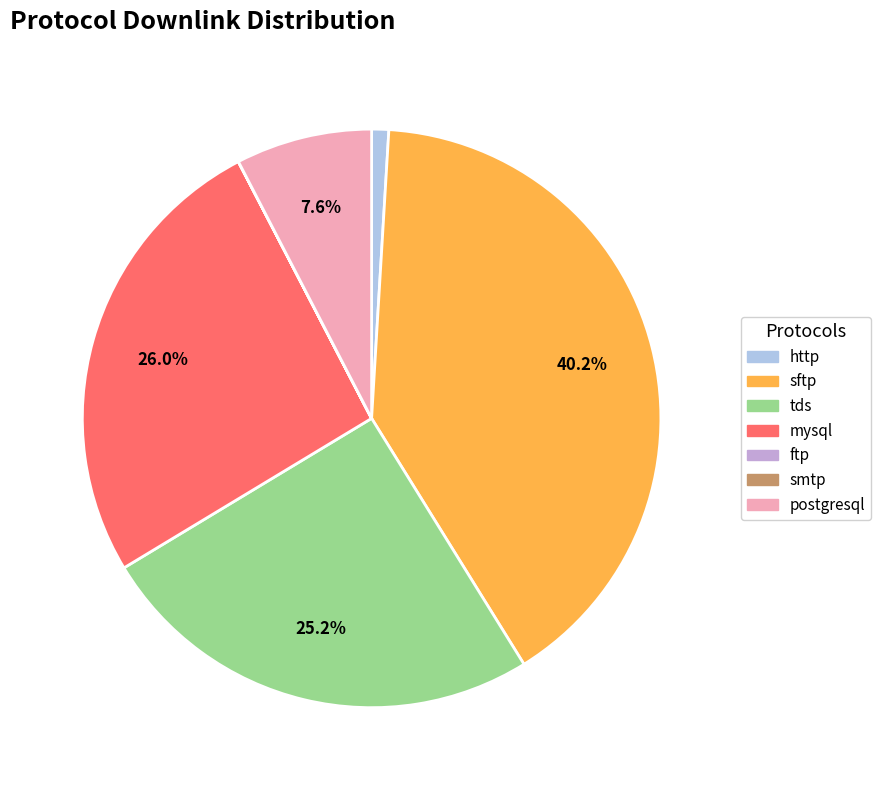

What percentage is NOT represented by tds?

74.8%